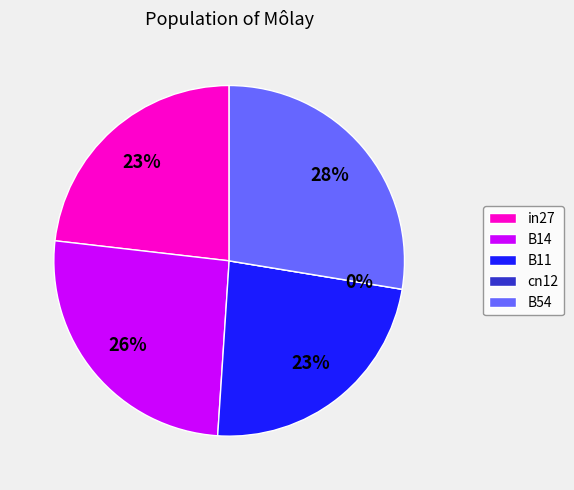

The cn12 slice represents 0% of the pie. True or false?

True